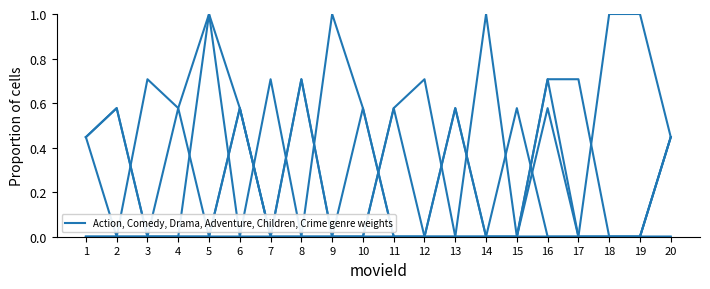

What is the total value across all series at 8?

1.4